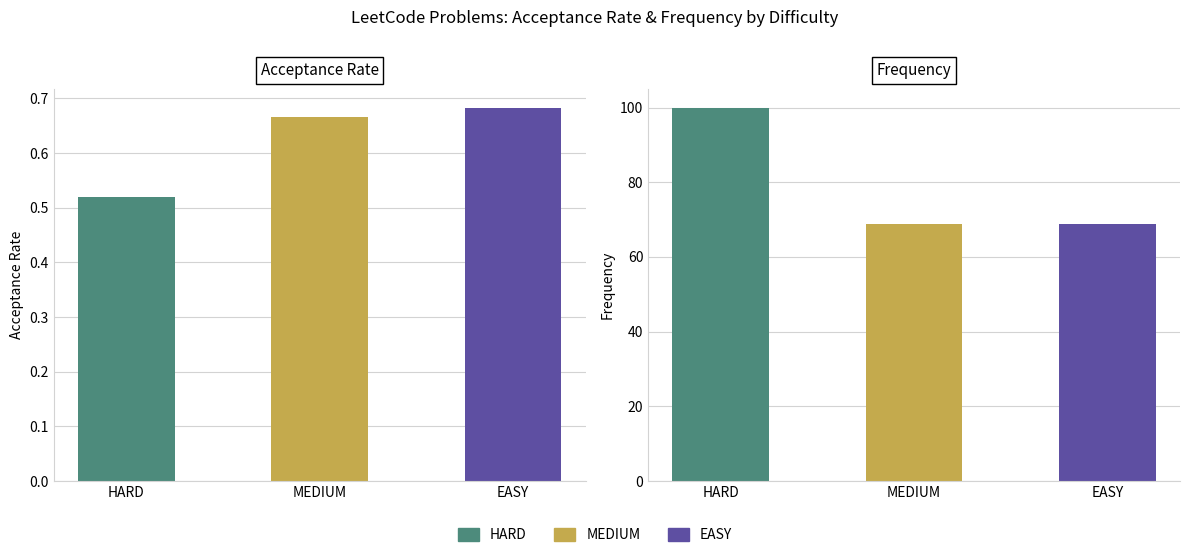

List the labels in order of Acceptance Rate value, smallest first.

HARD, MEDIUM, EASY